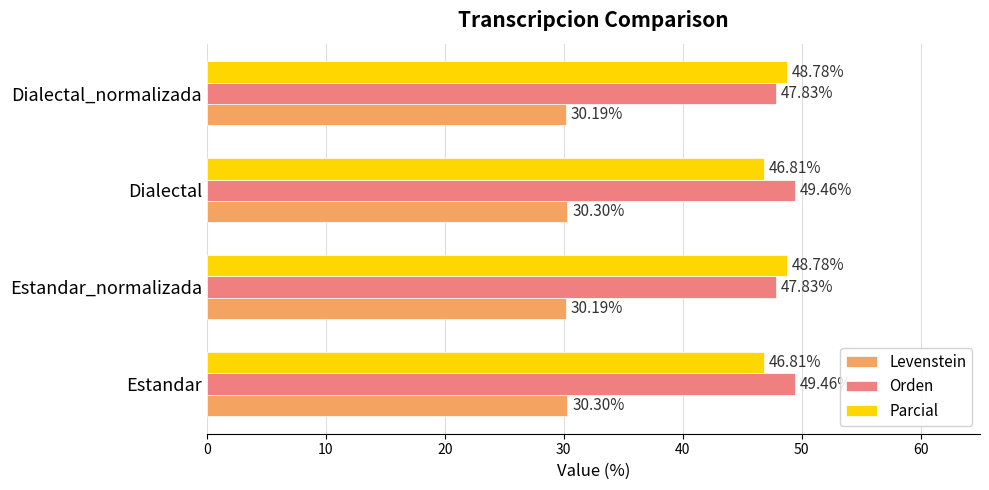

What is the spread (max minus min) of values at Estandar_normalizada?

18.6